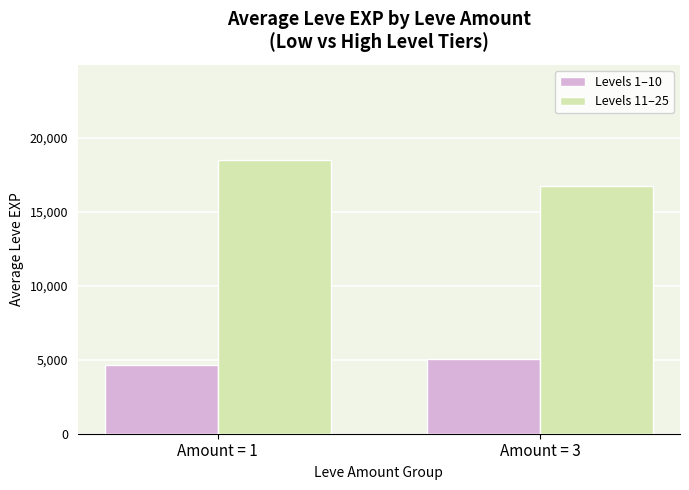

Count the Levels 11–25 values in the range 16788 to 18485.

2